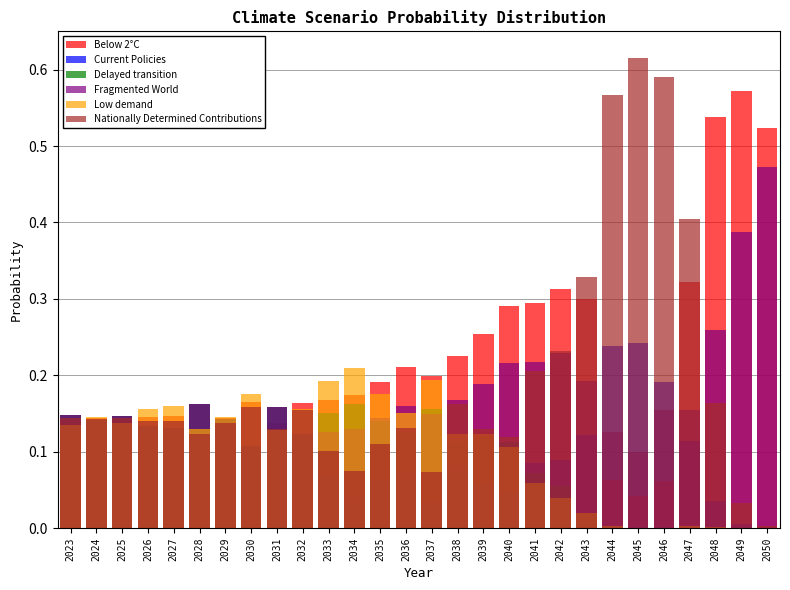

Which series changed the most between 2030 and 2044?

Nationally Determined Contributions